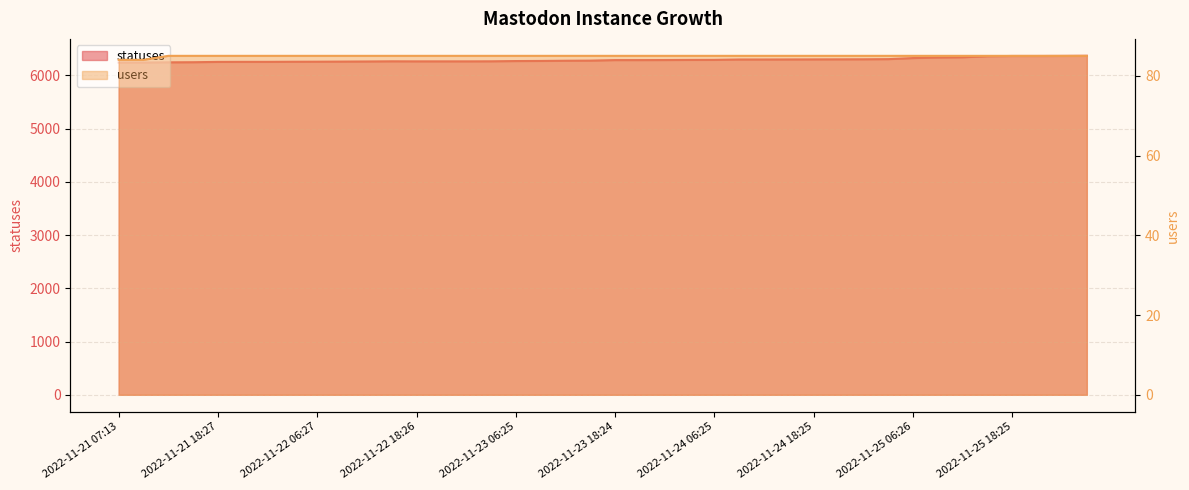

How many values in the statuses series exceed 6287?

18